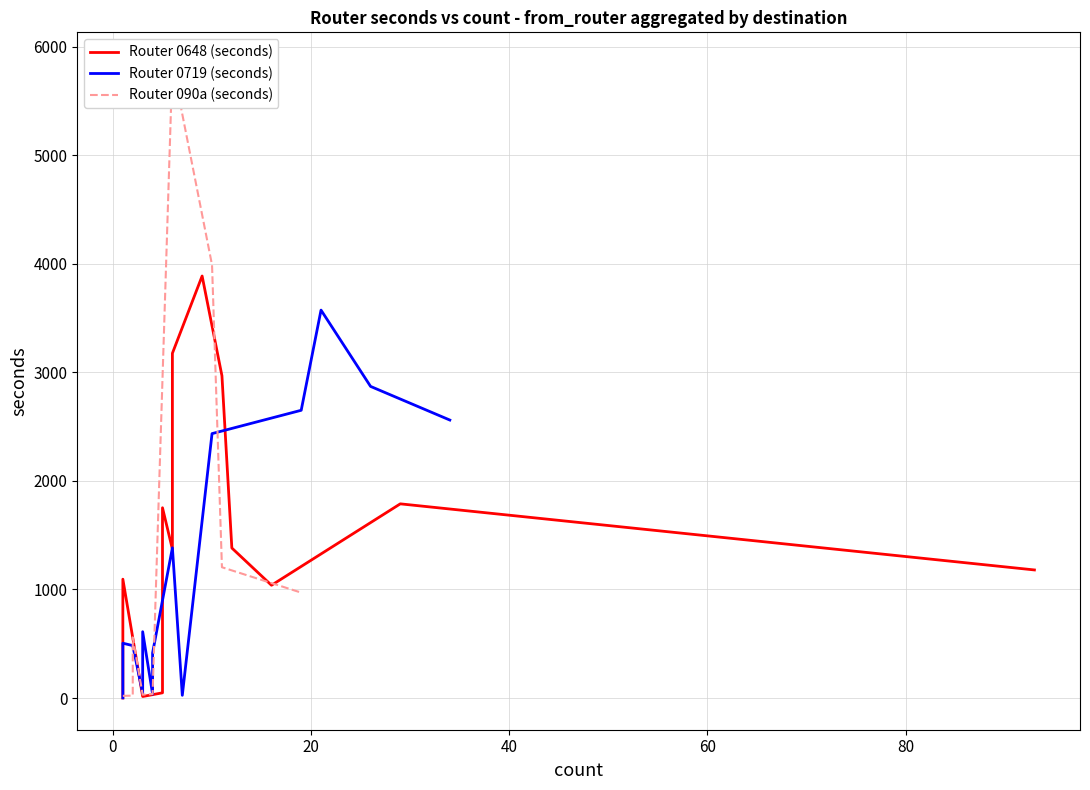

What is the sum of all Router 0648 (seconds) values?

20460